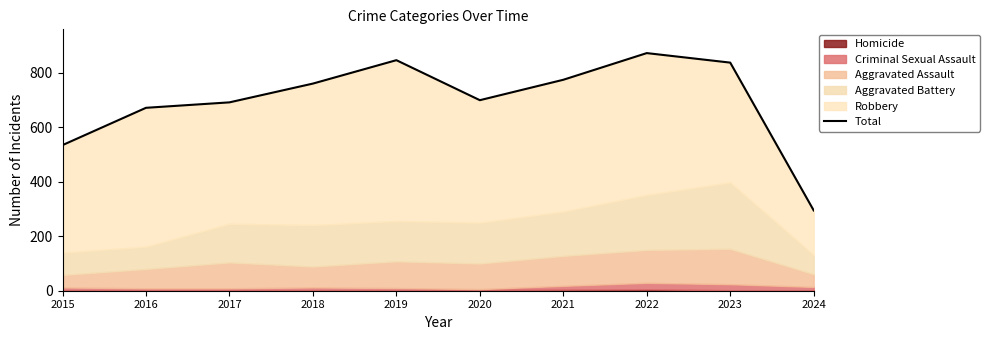

Reading left to right, list all the values displayed in this chart.

2015=535	2016=672	2017=692	2018=761	2019=847	2020=700	2021=775	2022=873	2023=838	2024=295